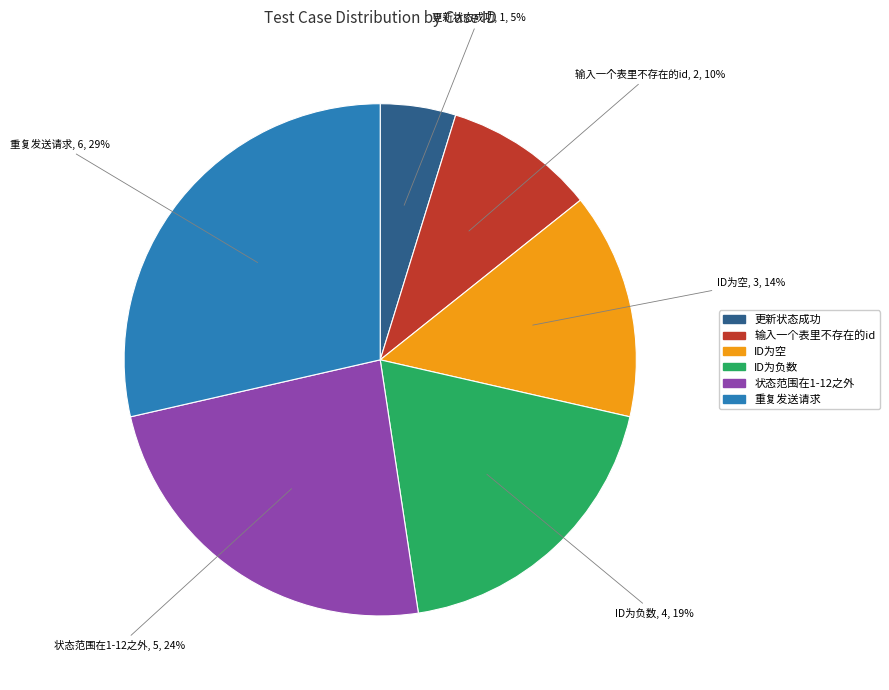

Combined, do 重复发送请求 and ID为空 account for over 50%?

No